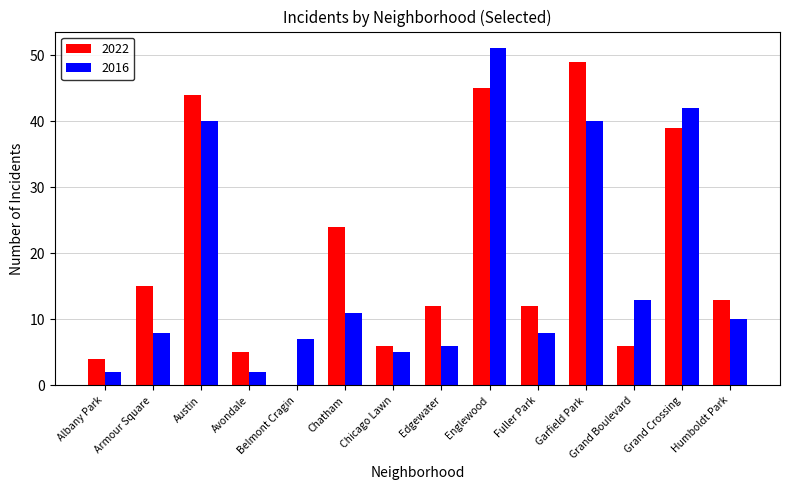

At which category is the sum across all series the highest?

Englewood